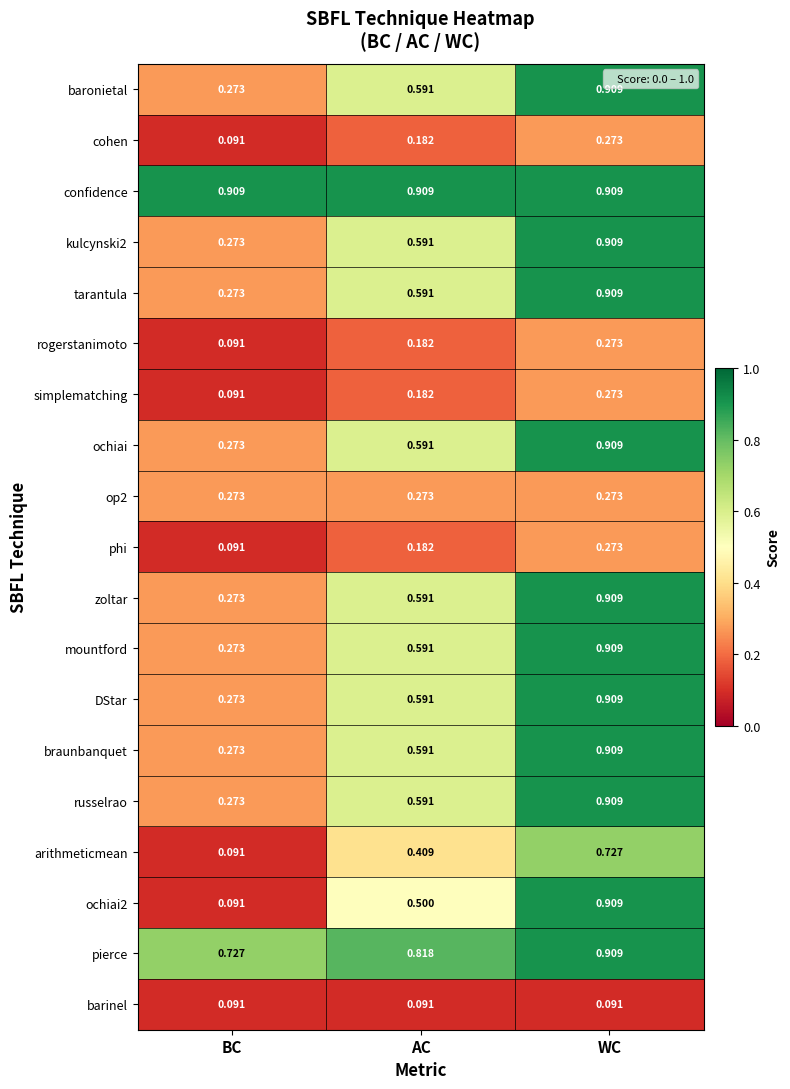

At which label does pierce reach its peak?

WC